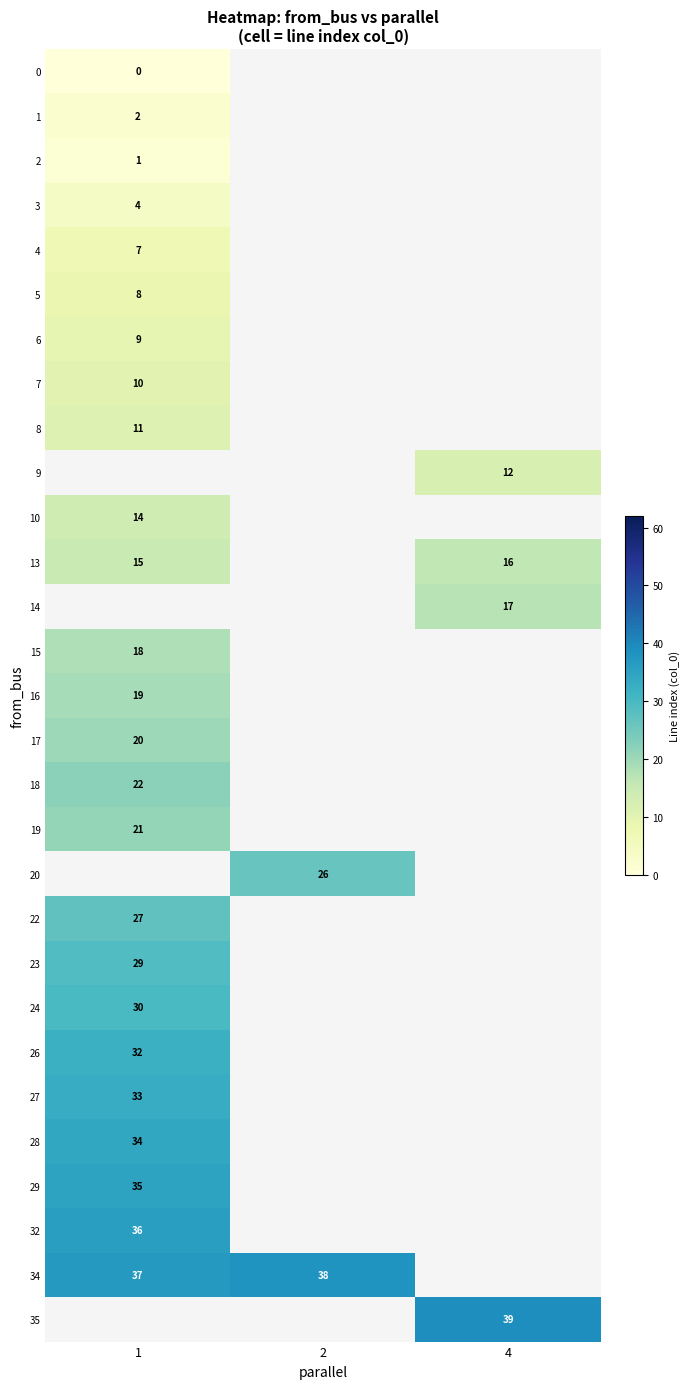

At how many categories does at least one series exceed 3?

3